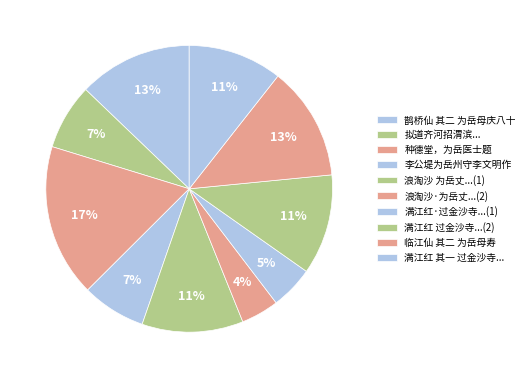

How many slices are in this pie chart?

10